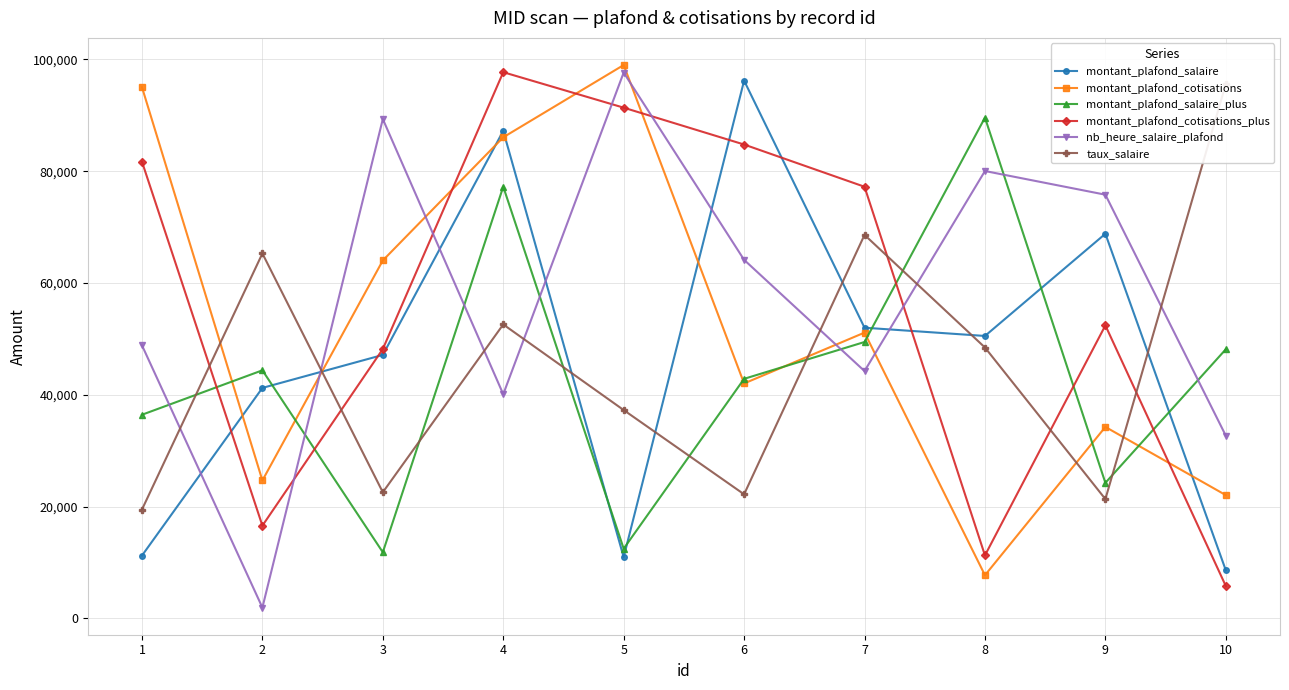

Does the chart have visible grid lines?

Yes